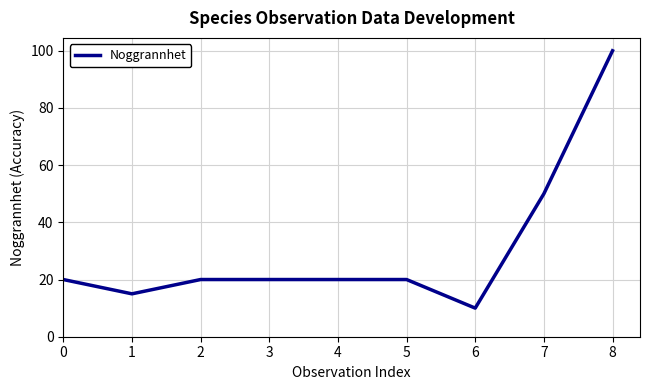

What is the maximum value shown in the chart?

100